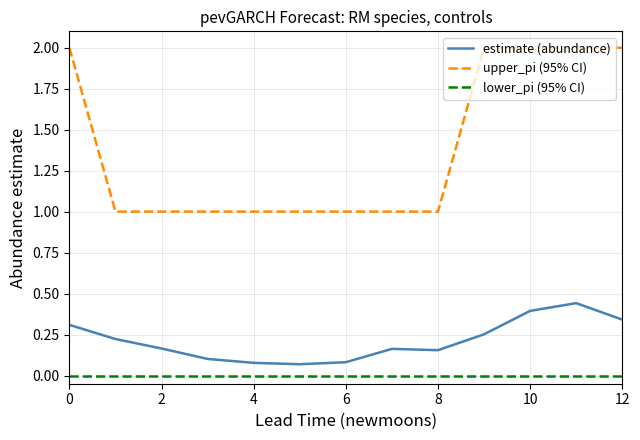

Which series has the largest range (max minus min)?

upper_pi (95% CI)